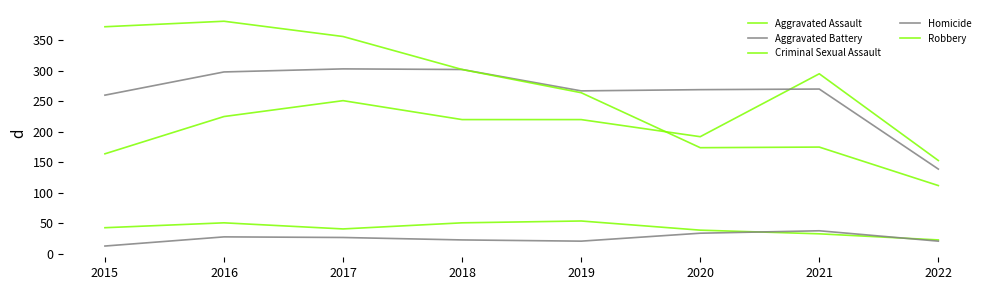

How many lines are shown in the chart?

5